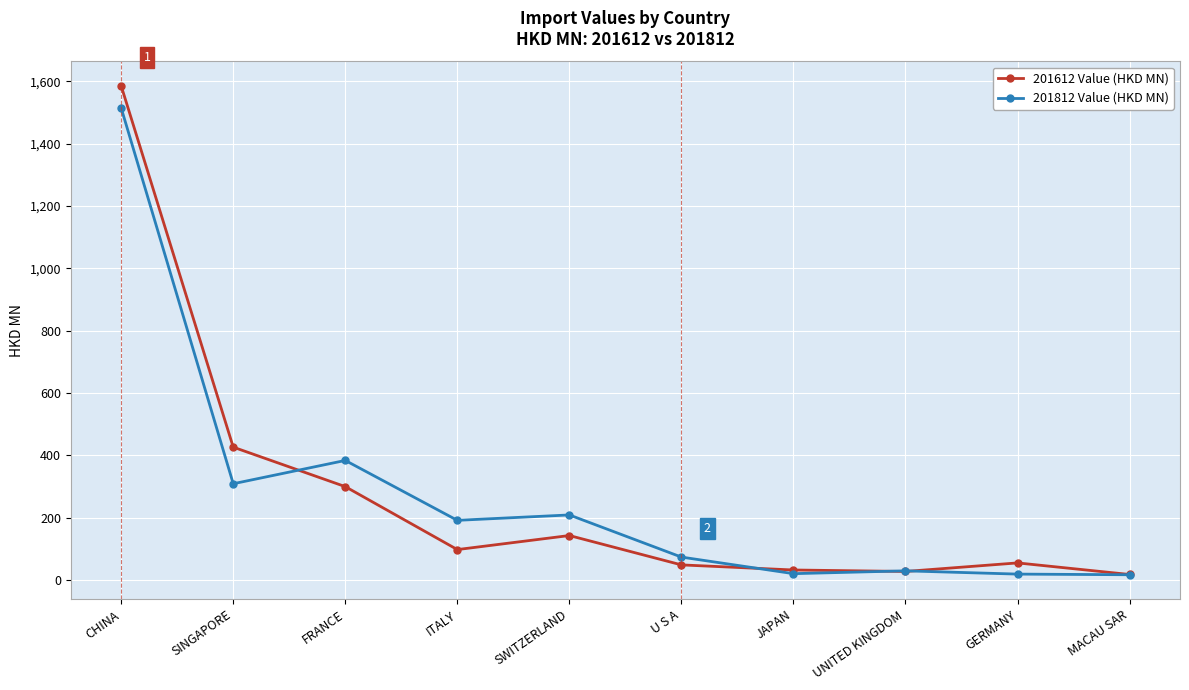

How many lines are shown in the chart?

2